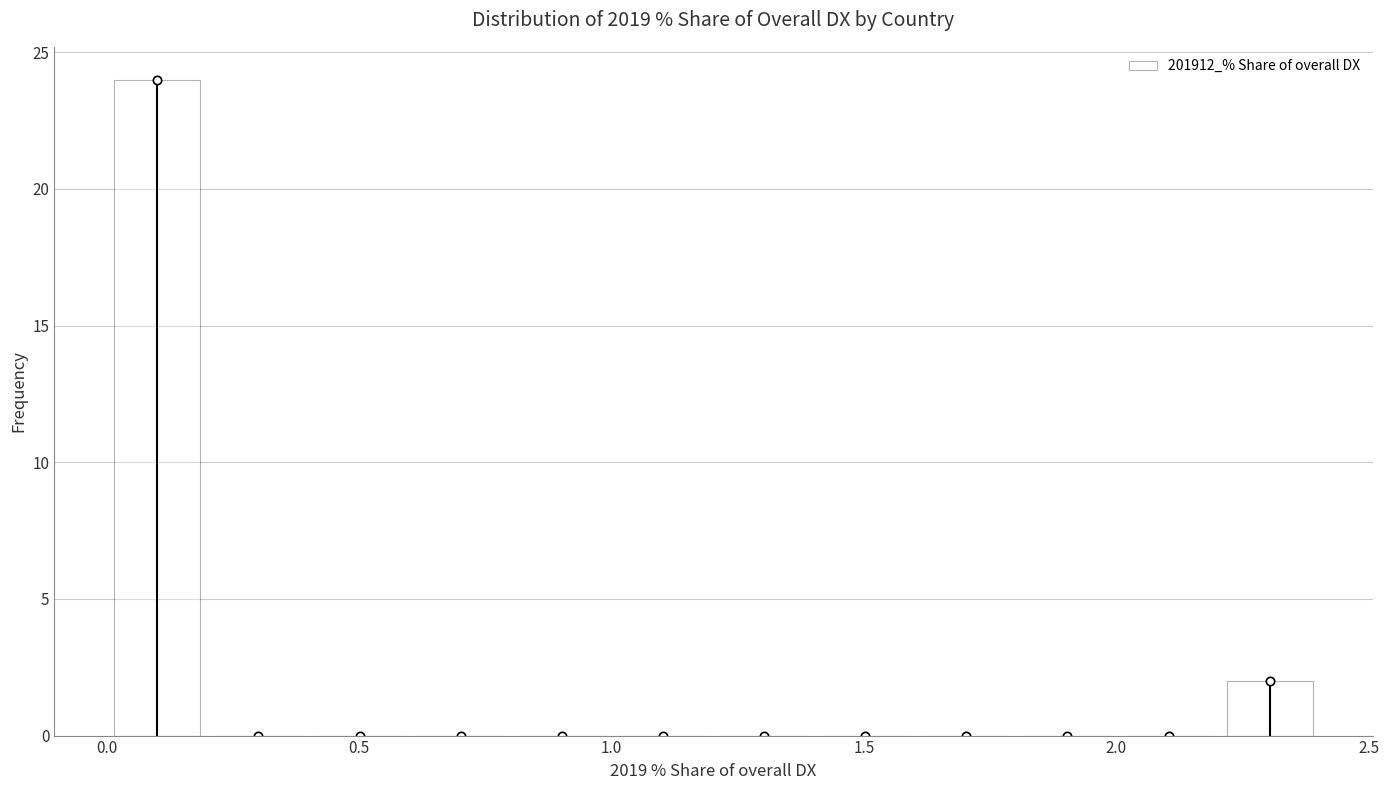

Over which range of the x-axis is the bar tallest?

0.0 to 0.2